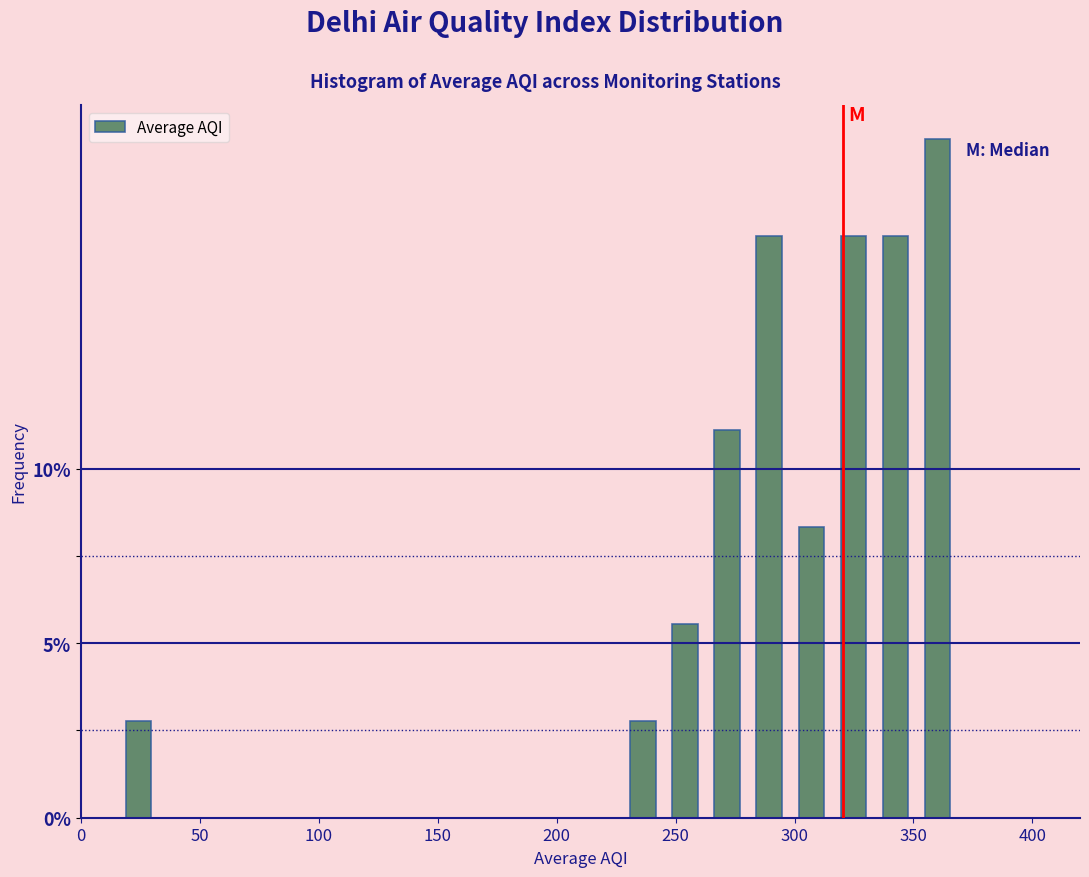

Around what value on the x-axis is the tallest bar? Give the approximate position of its centre, as read against the axis.

360